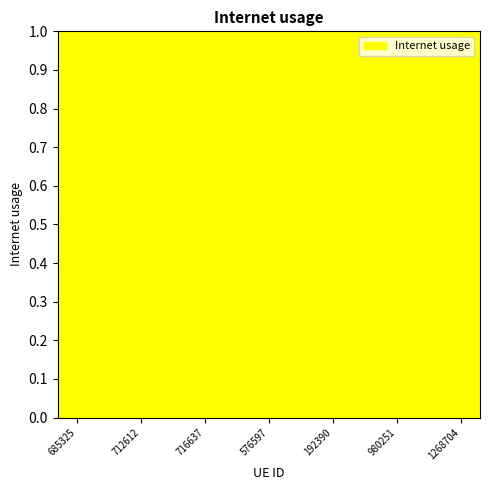

Is it true that the value at 685325 is 0.7?

True